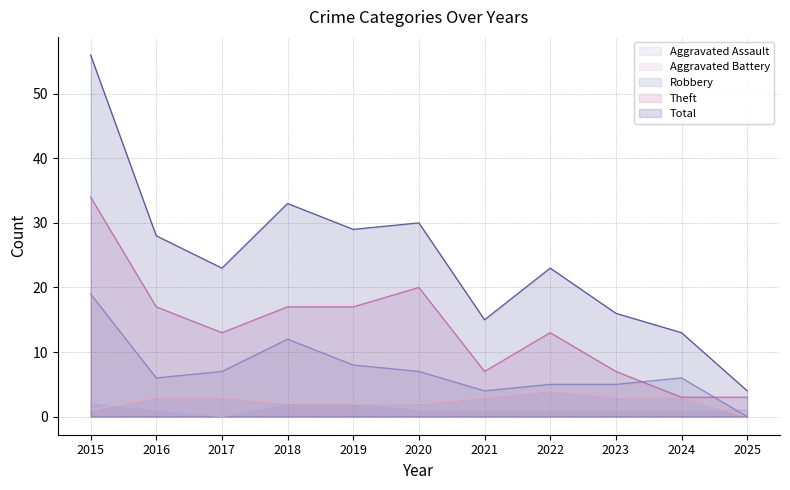

What is the value of the Total point at the 11th from the left?

4